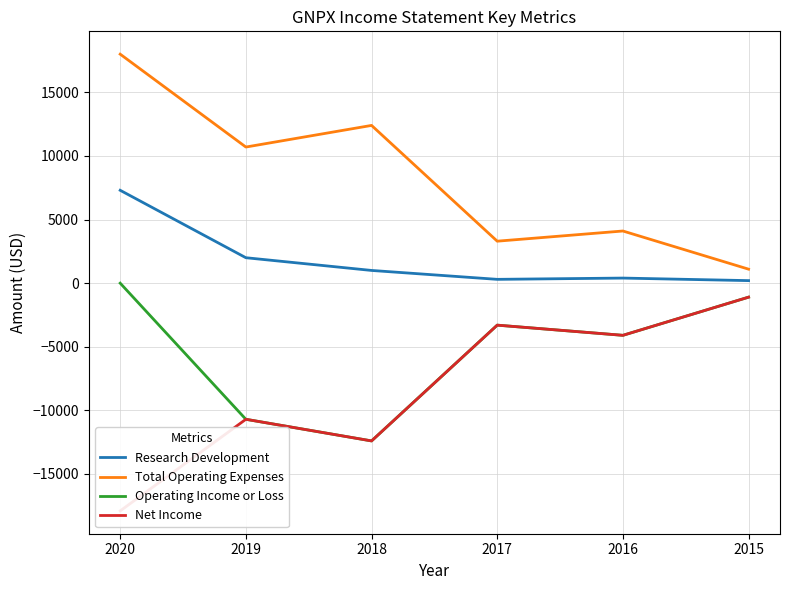

Which series changed the most between 2020 and 2018?

Operating Income or Loss